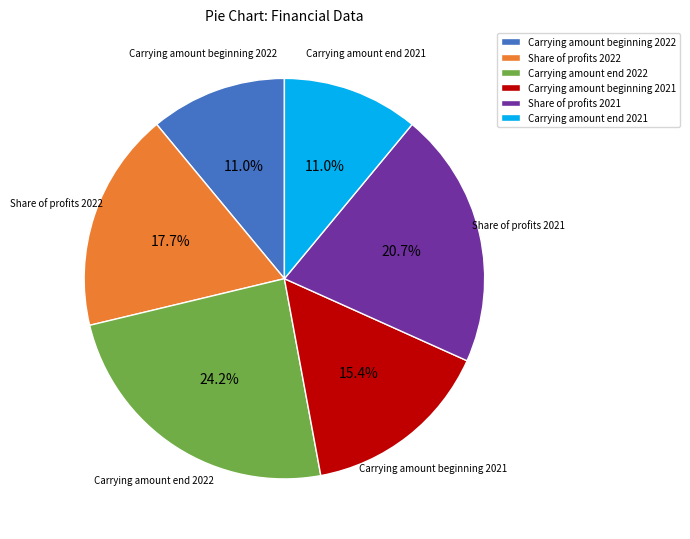

Does Share of profits 2022 represent more than half of the total?

No